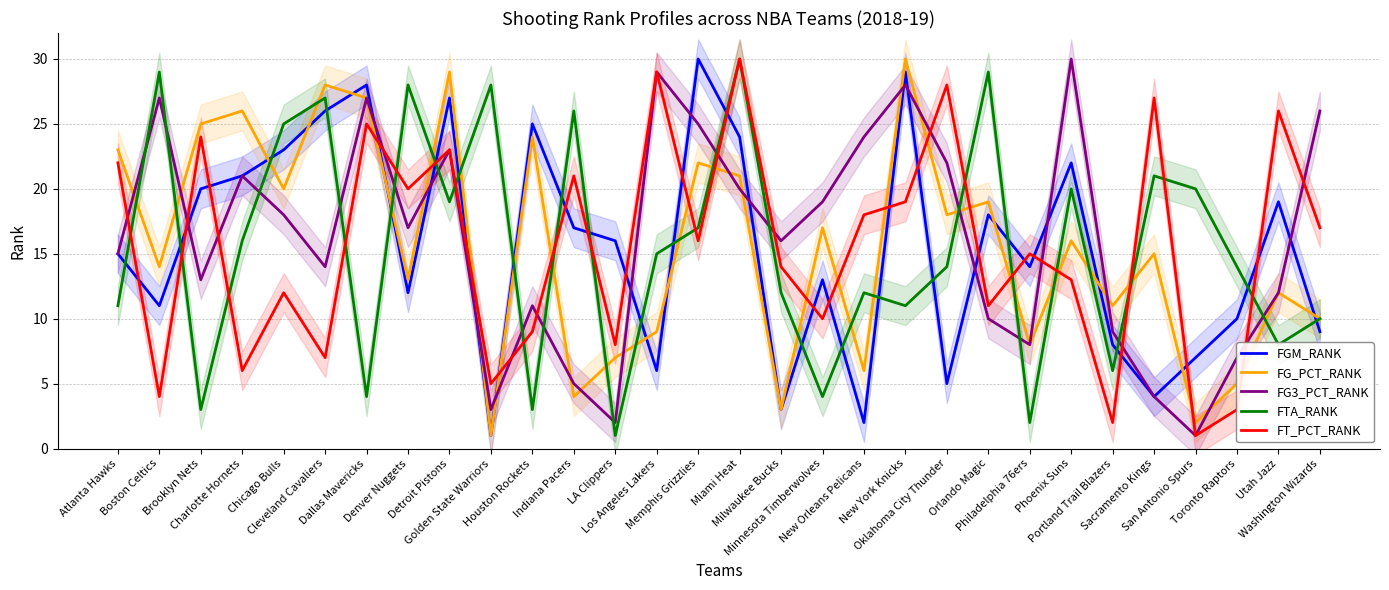

The value of FGM_RANK at Memphis Grizzlies is 30. True or false?

True